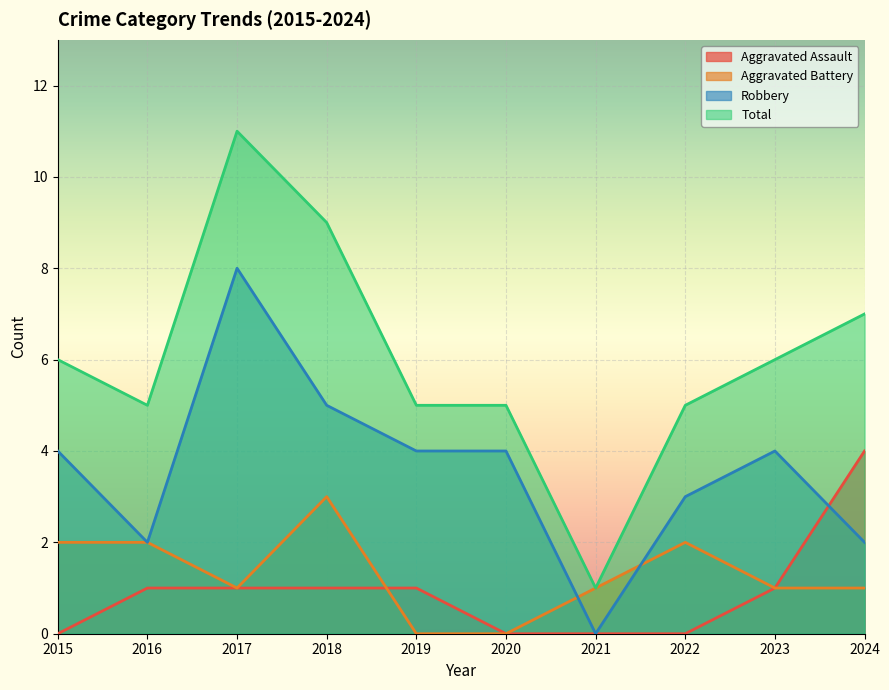

Which category has the lowest value across all series?

2015